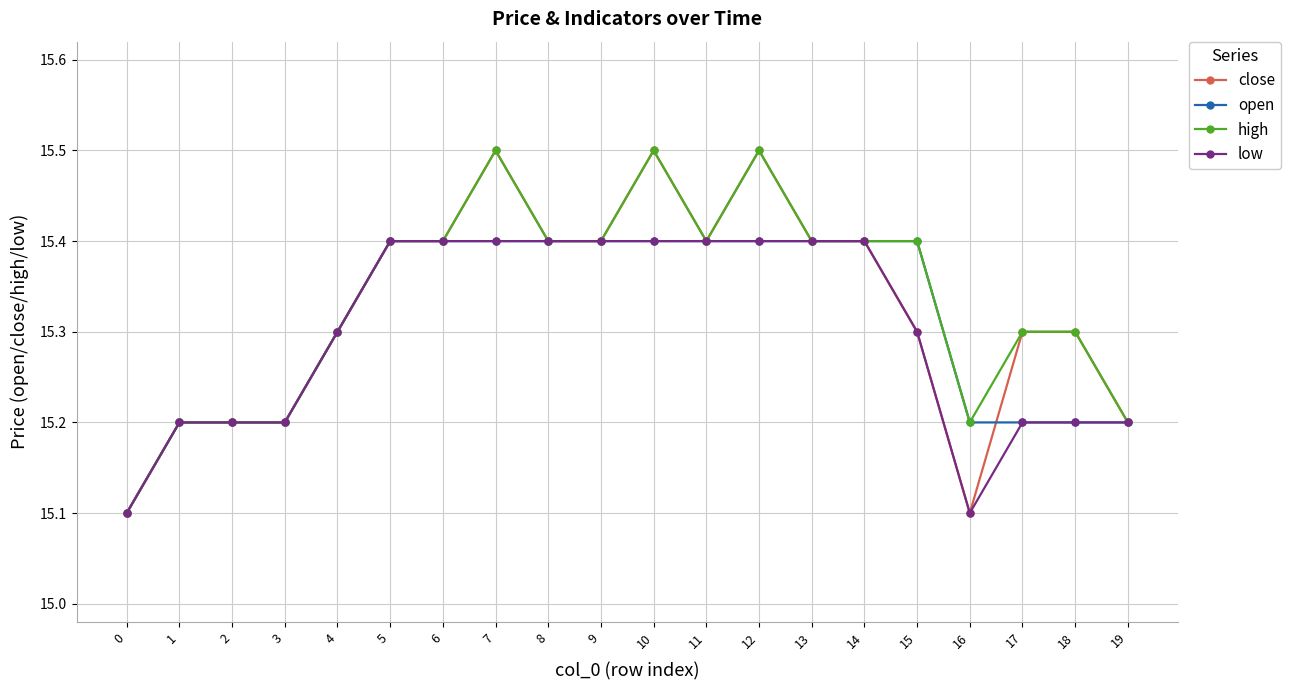

Does the chart display data point markers on the line(s)?

Yes